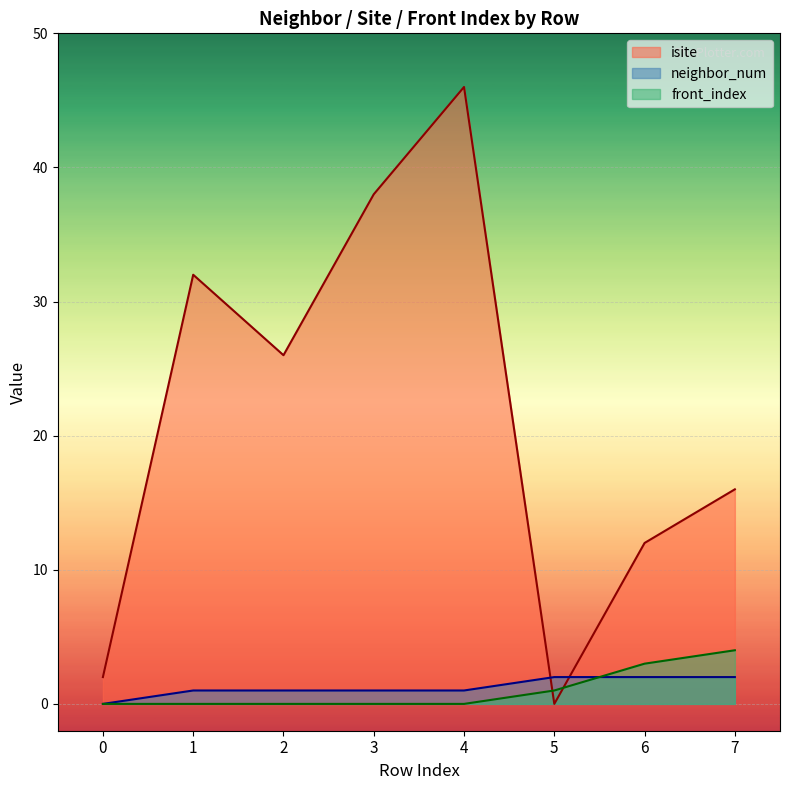

What is the difference between the maximum and minimum values in the isite series?

46